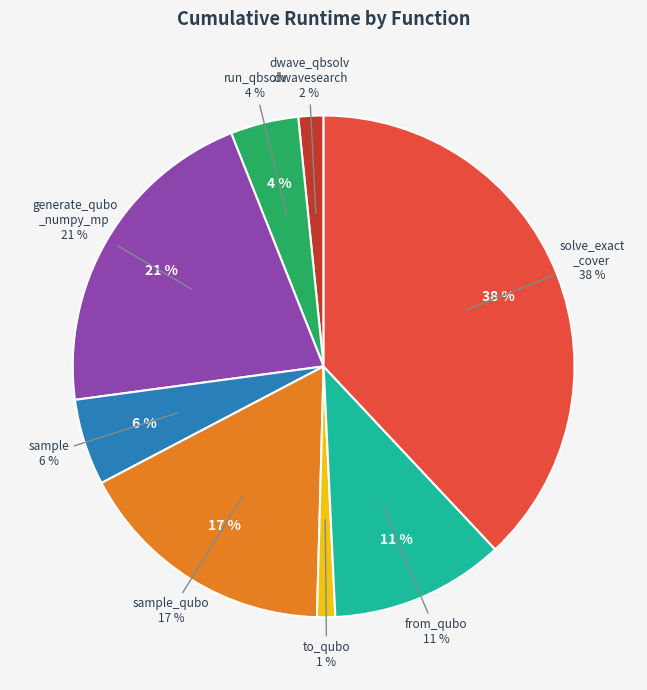

Do generate_qubo_numpy_multi_processing and to_qubo together represent more than half of the pie?

No